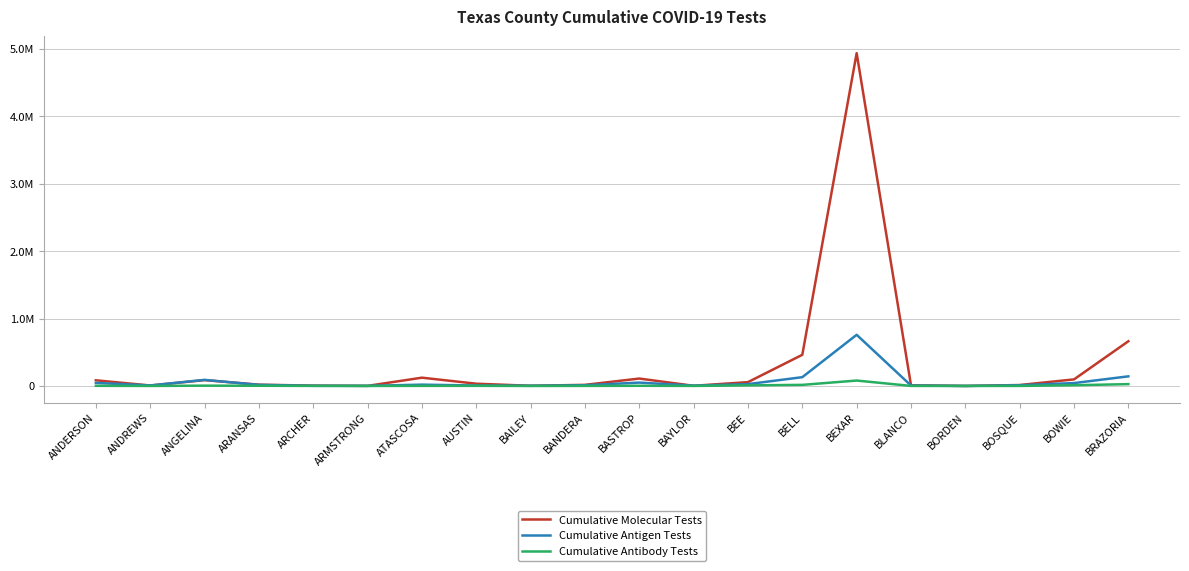

True or false: Cumulative Antibody Tests has a value of 344 at ARMSTRONG.

True